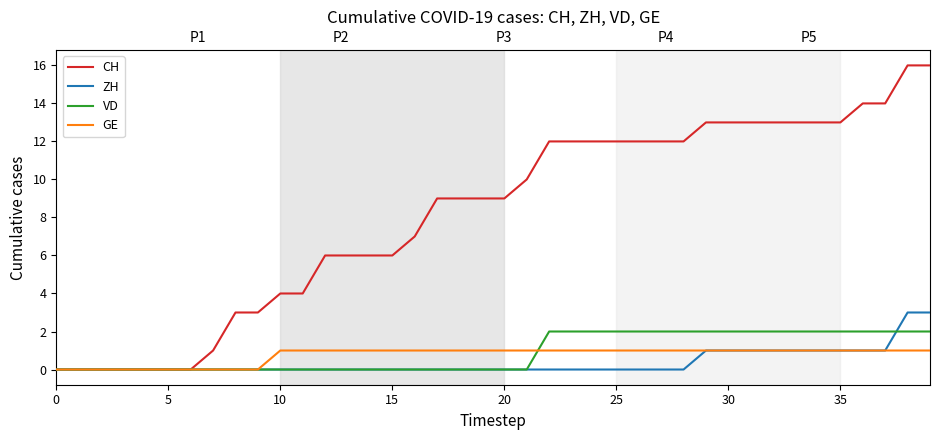

Is the value of VD at 15 greater than the value of ZH at 20?

No